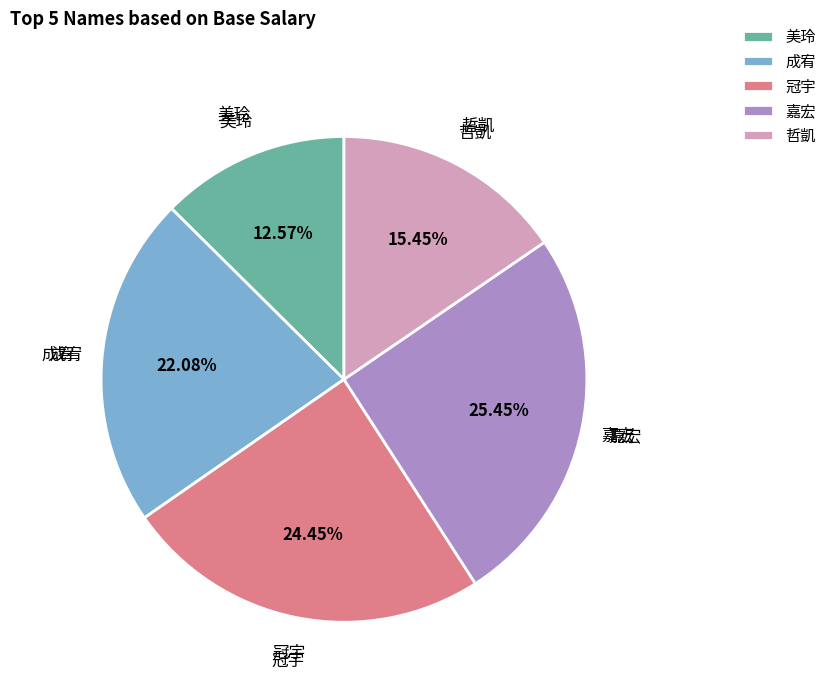

What is the total percentage of 哲凱 and 嘉宏?

40.9%